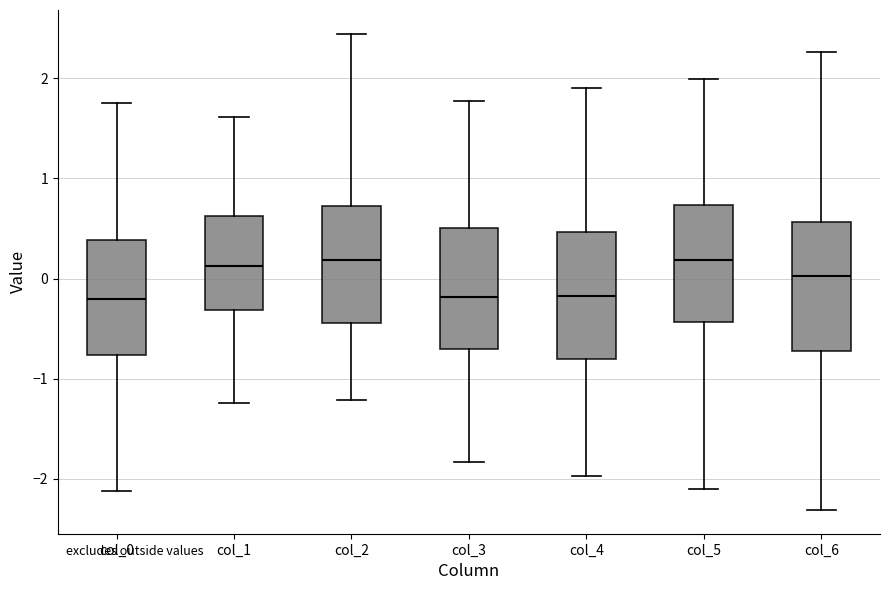

Reading left to right, read every box against the y-axis: the position of its median line, the range the box covers, and the ends of its whiskers. The values are not printed on the chart, so give them approximately, as read against the axis.

col_0: median -0.2, box -0.8 to 0.4, whiskers -2.1 to 1.8
col_1: median 0.1, box -0.3 to 0.6, whiskers -1.2 to 1.6
col_2: median 0.2, box -0.4 to 0.7, whiskers -1.2 to 2.4
col_3: median -0.2, box -0.7 to 0.5, whiskers -1.8 to 1.8
col_4: median -0.2, box -0.8 to 0.5, whiskers -2.0 to 1.9
col_5: median 0.2, box -0.4 to 0.7, whiskers -2.1 to 2.0
col_6: median 0.0, box -0.7 to 0.6, whiskers -2.3 to 2.3